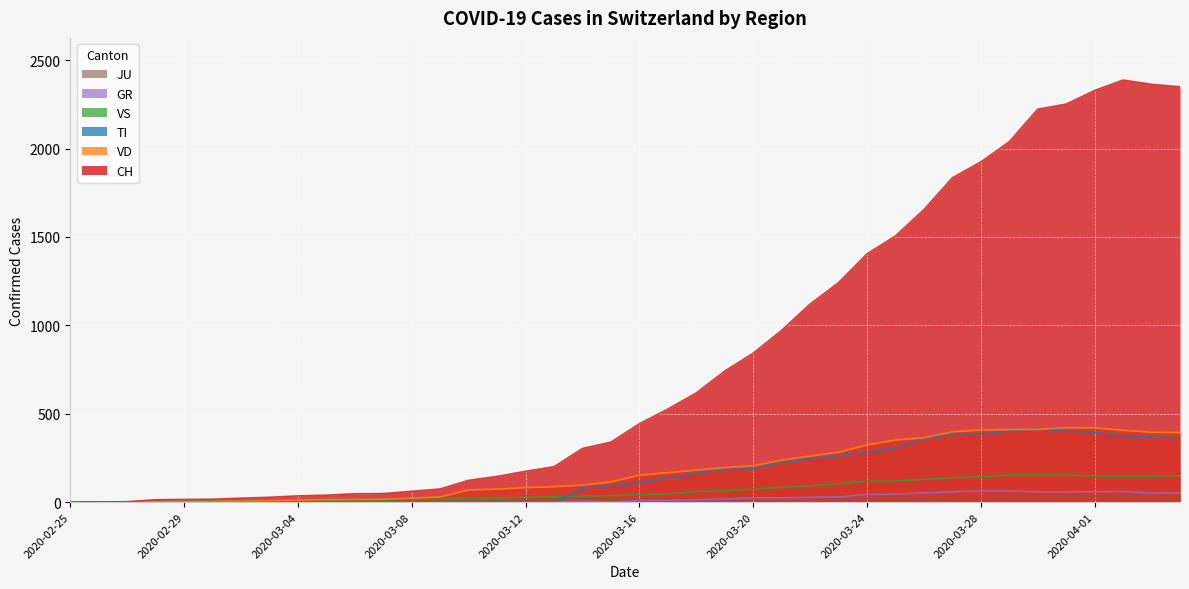

True or false: CH has a value of 741 at 2020-03-19.

True